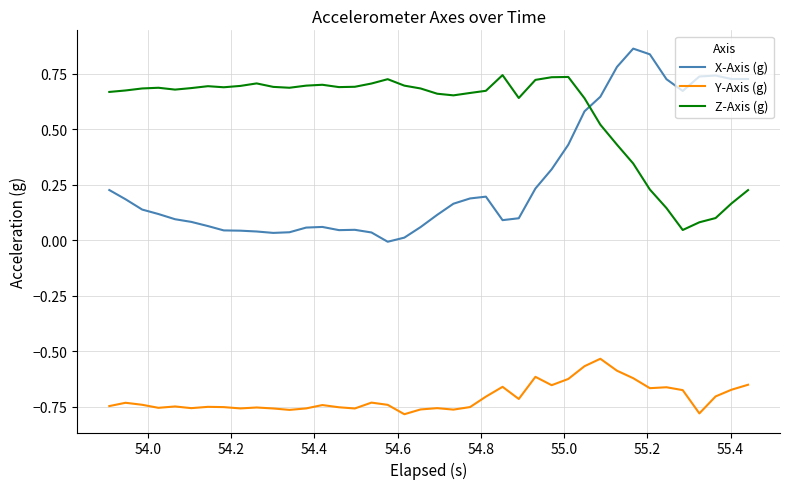

Which series has the largest range (max minus min)?

X-Axis (g)